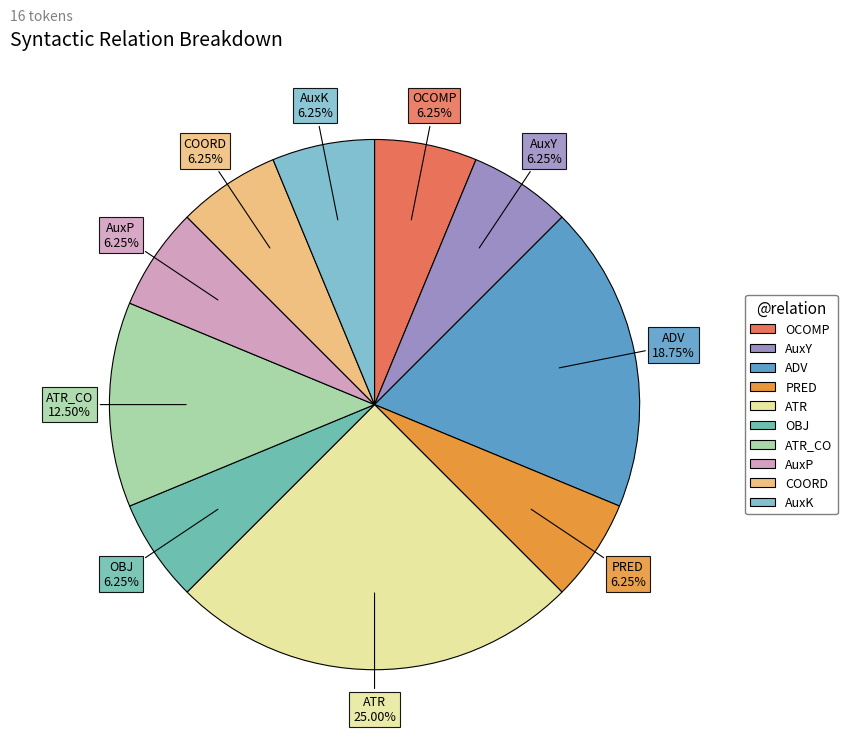

Does any single category account for the majority?

No